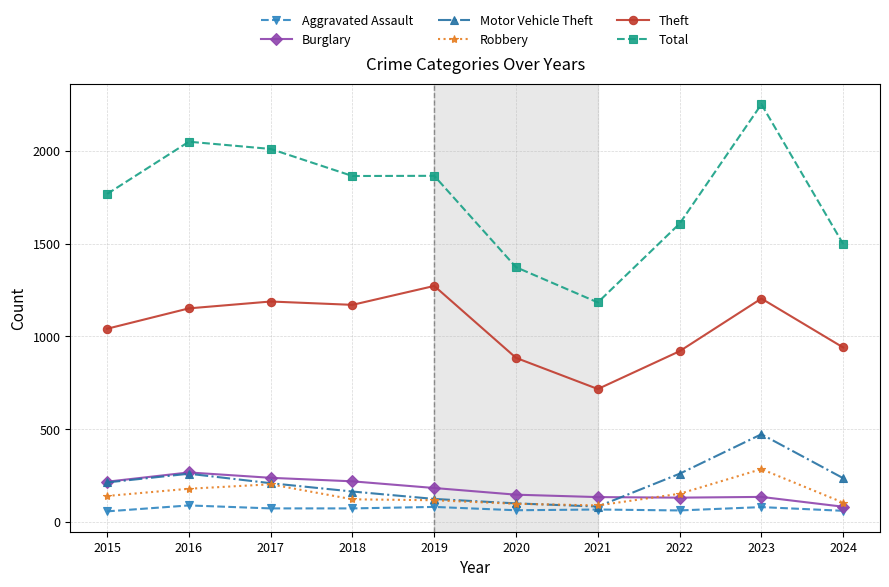

Which series changed the most between 2015 and 2018?

Theft